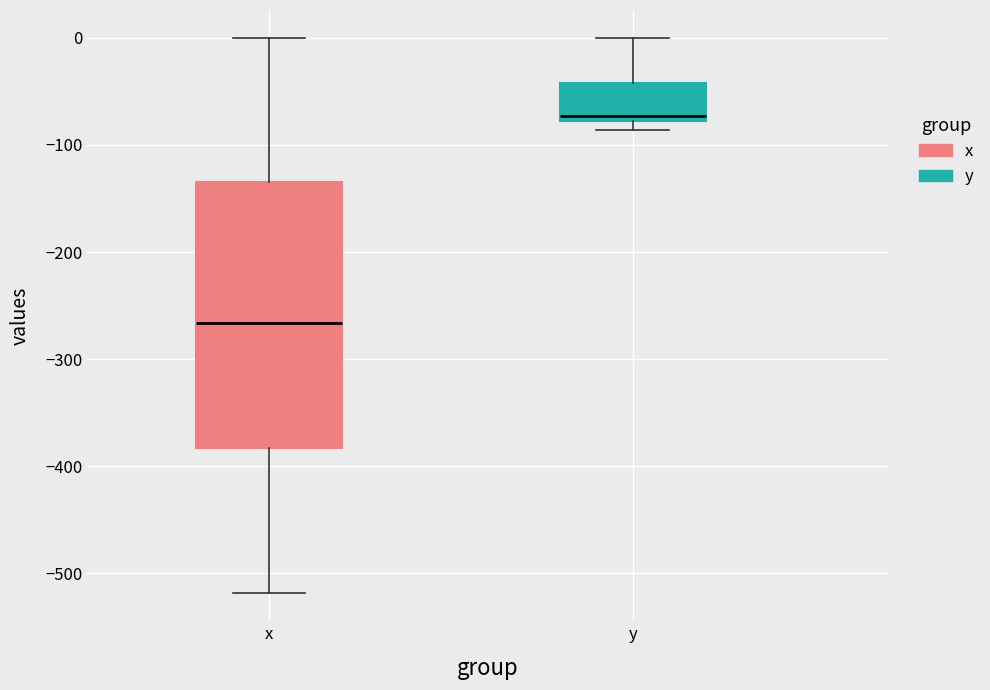

Reading left to right, read every box against the y-axis: the position of its median line, the range the box covers, and the ends of its whiskers. The values are not printed on the chart, so give them approximately, as read against the axis.

x: median -270, box -380 to -130, whiskers -520 to 0
y: median -70, box -80 to -40, whiskers -90 to 0